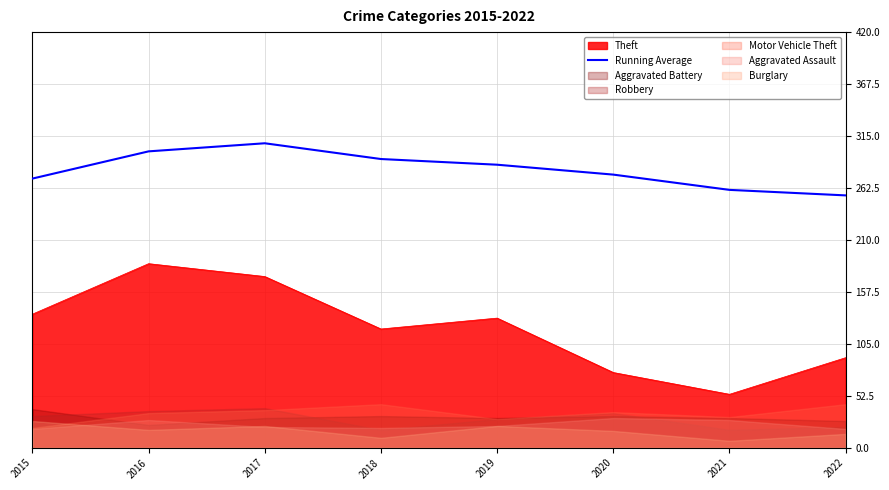

Which has a higher value, 2017 or 2020?

2017